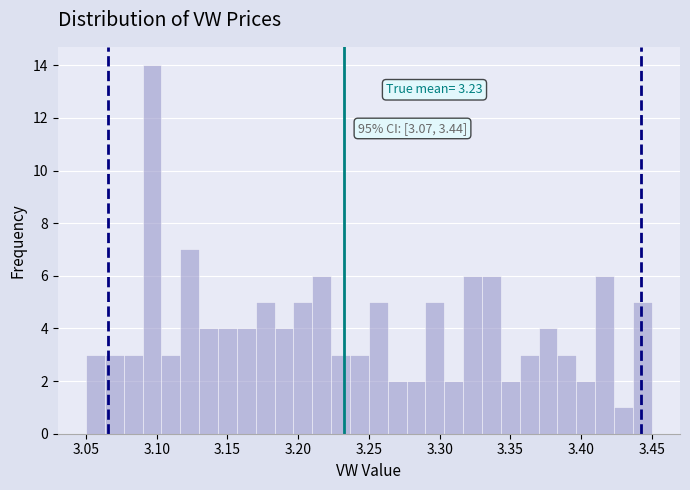

Read against the x-axis, roughly where is the centre of the tallest bar?

3.095